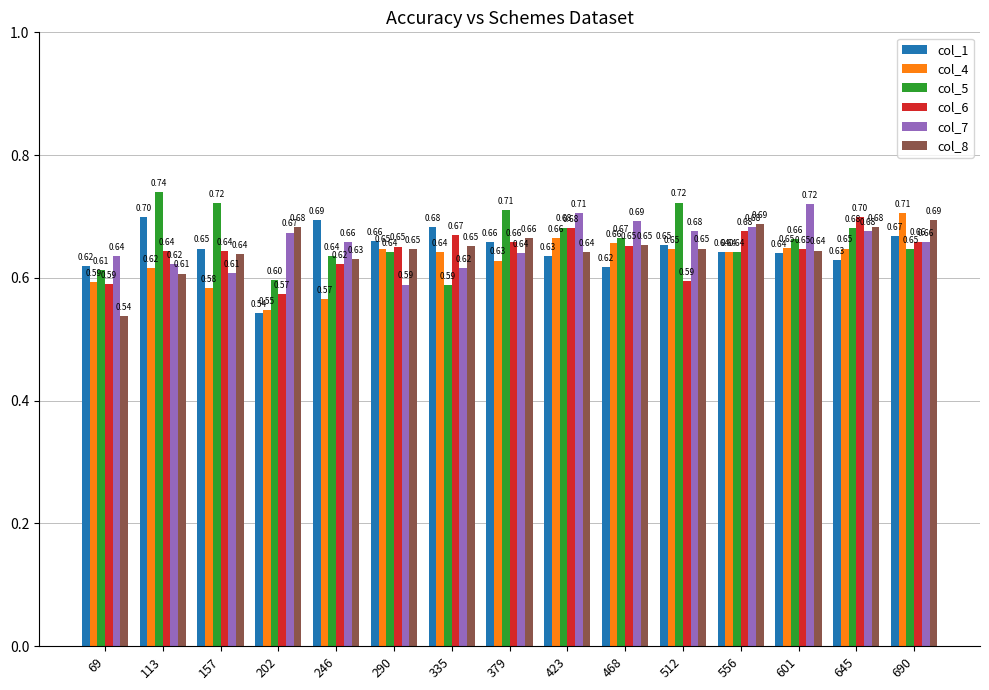

Between 113 and 246, which series saw the biggest shift?

col_5